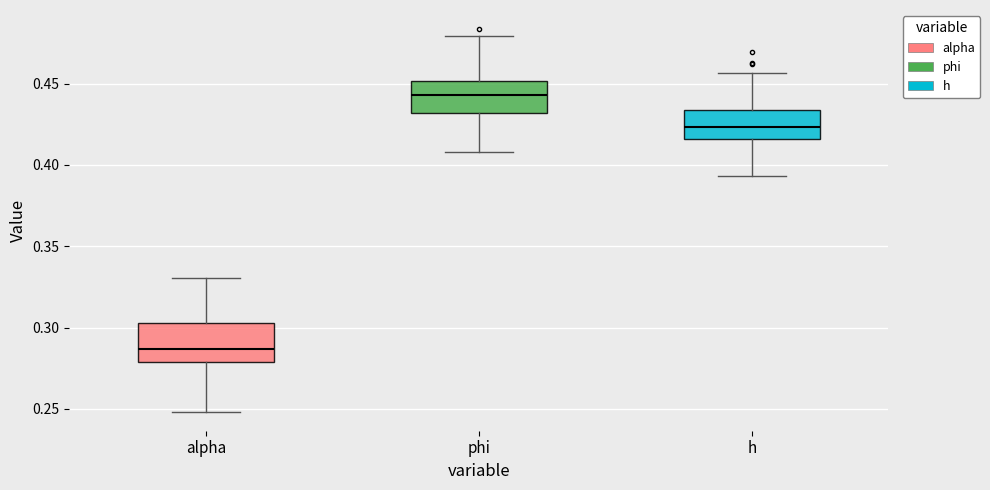

Where does the median line of the box for phi sit on the y-axis? The values are not printed on the chart, so give them approximately, as read against the axis.

0.445